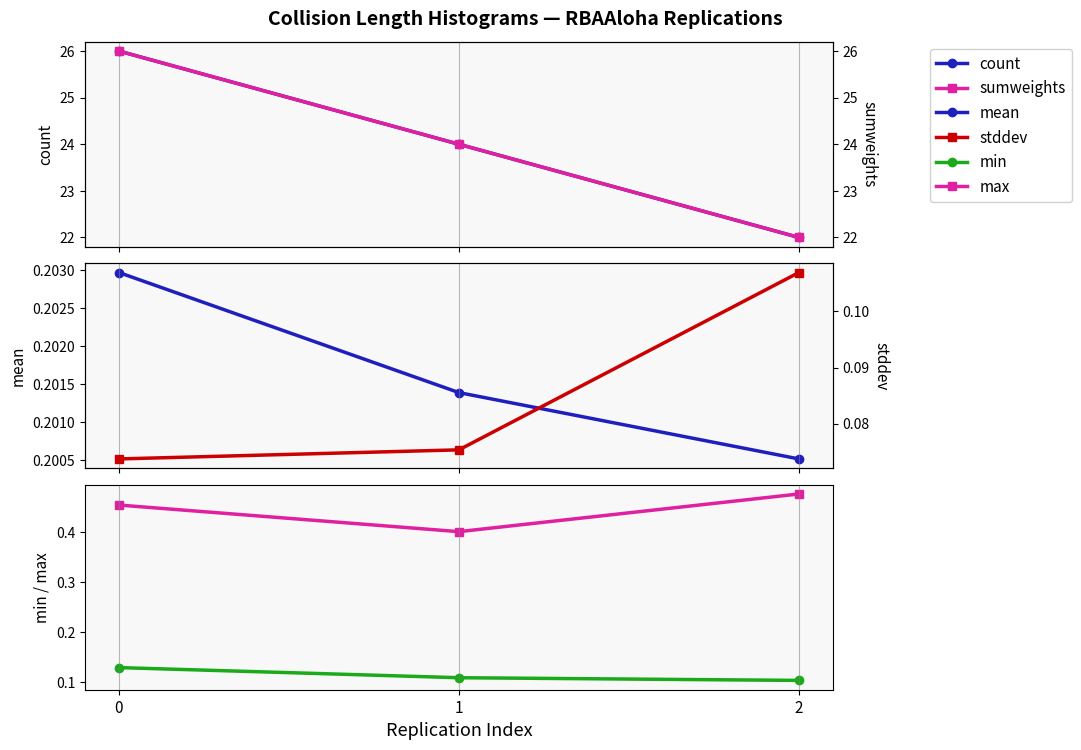

Reading right to left, transcribe all the data shown in this chart.

count: 22.0	24.0	26.0
mean: 0.2	0.2	0.2
min: 0.1	0.1	0.1
max: 0.5	0.4	0.5
sumweights: 22.0	24.0	26.0
stddev: 0.1	0.1	0.1